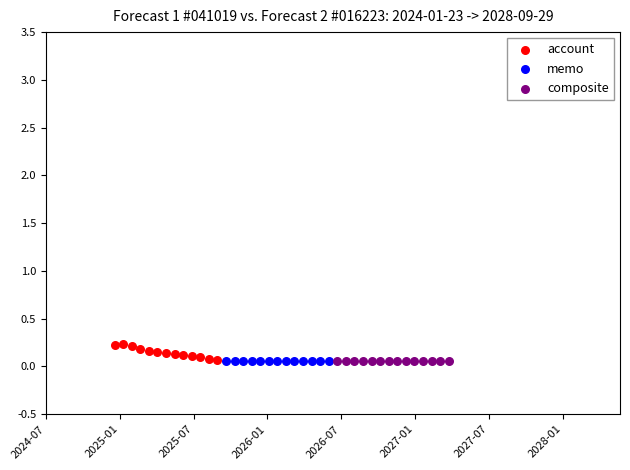

Which series contains the highest Y value?

account